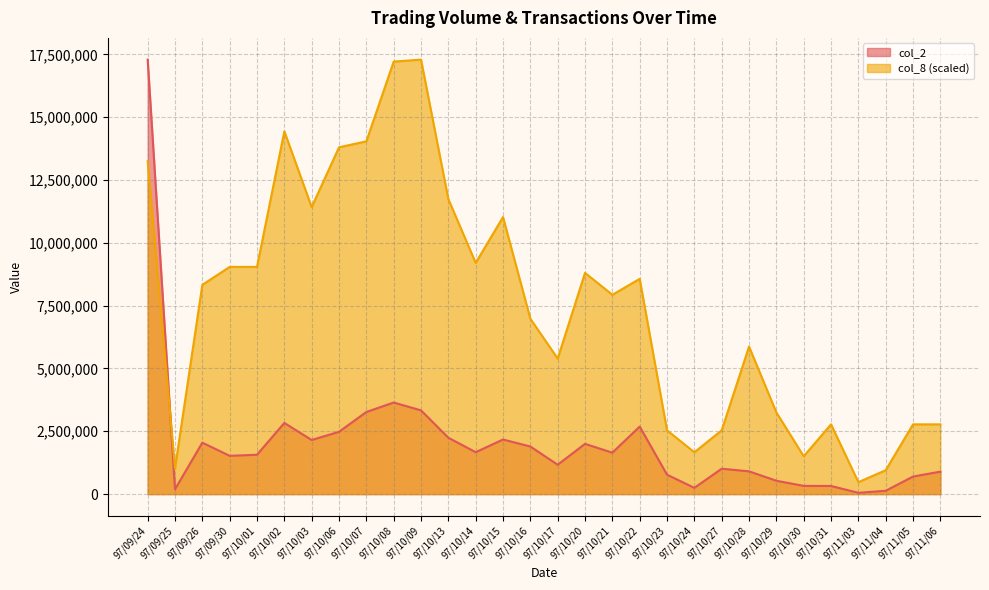

How many interior local valleys does the col_8 series have?

8